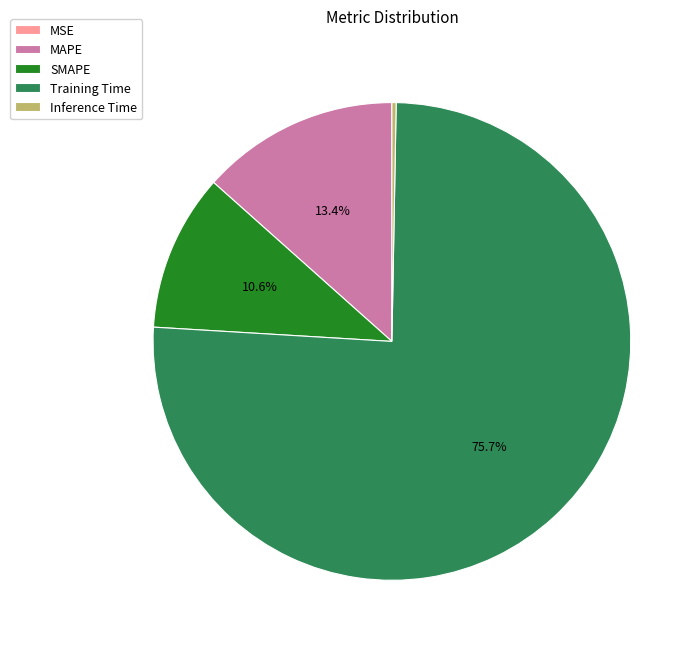

Is there any slice that represents more than half of the pie?

Yes